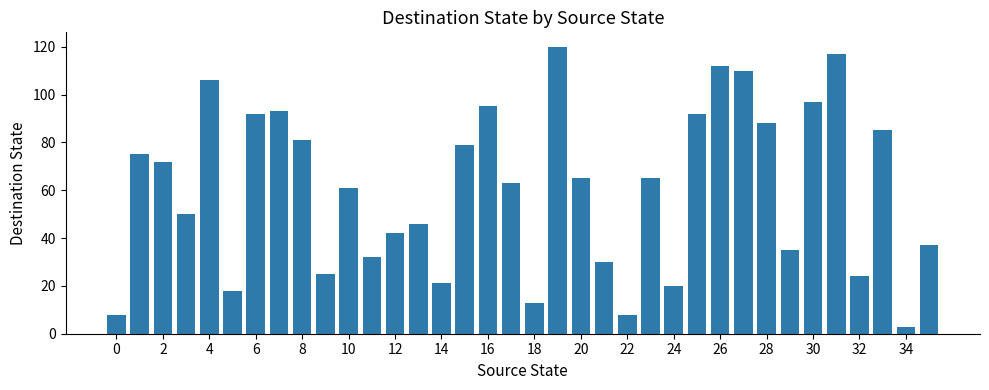

How many values are below 65?

18